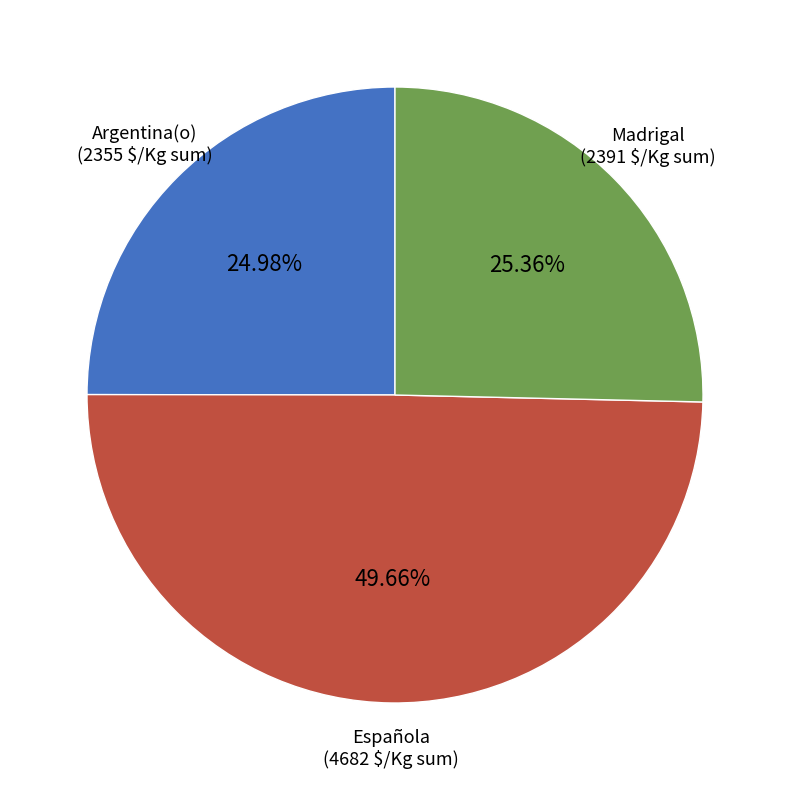

True or false: Argentina(o) accounts for 13% of the total.

False